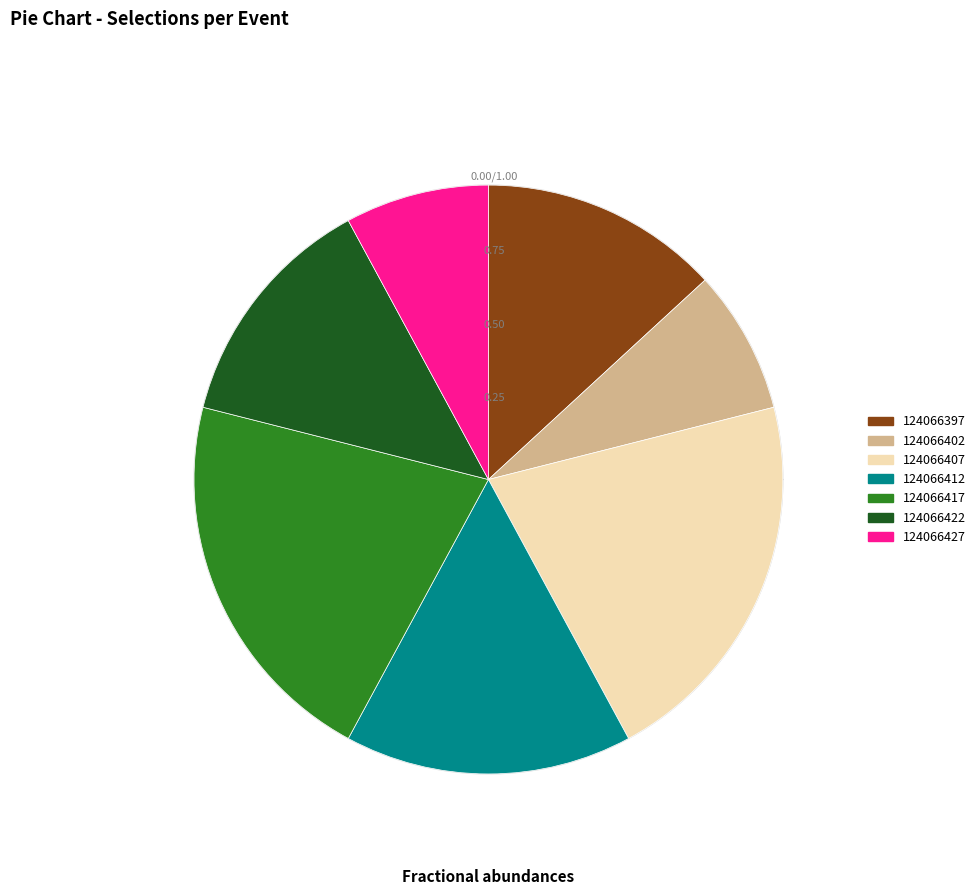

What percentage is the 124066397 slice, to the nearest percent?

13%